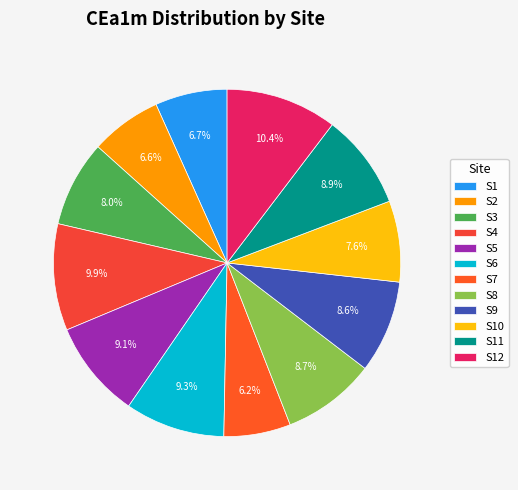

To the nearest percent, what portion does S1 represent?

7%